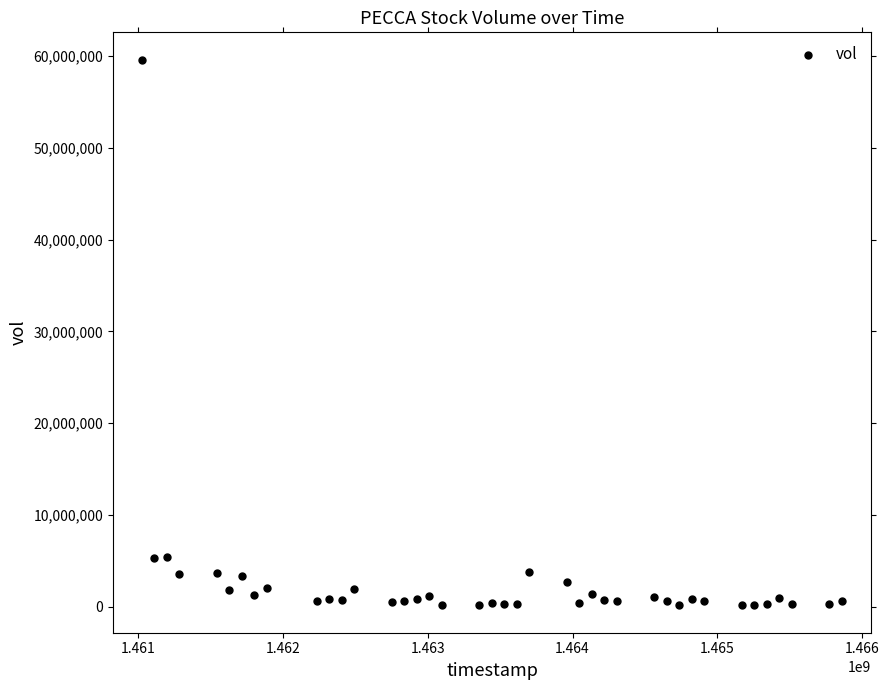

What is the range of X values (max minus min)?

4838400